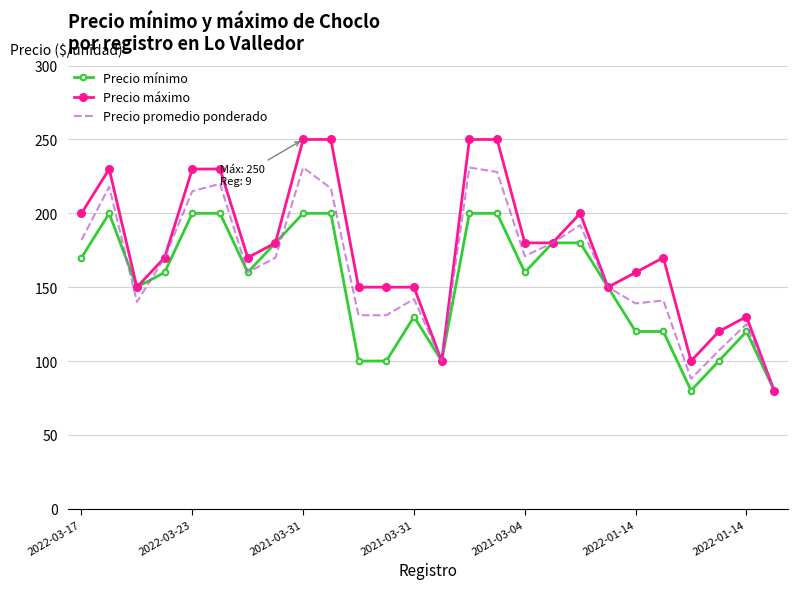

Rank the series by their average value, from lowest to highest.

Precio mínimo, Precio promedio ponderado, Precio máximo